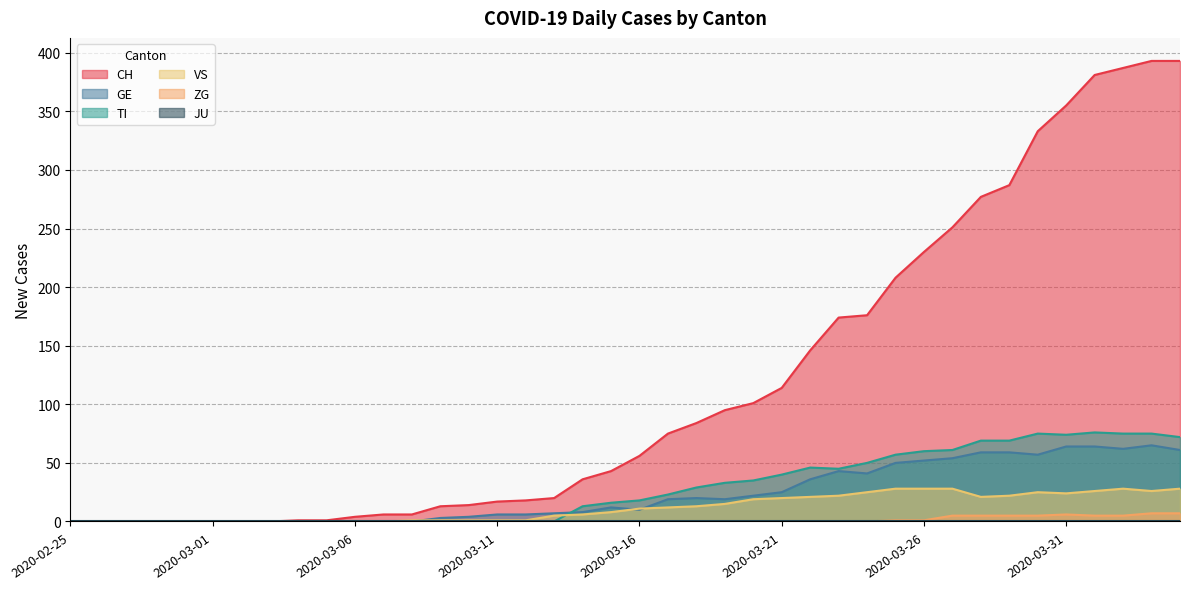

The value of CH at 2020-03-22 is 231. True or false?

False